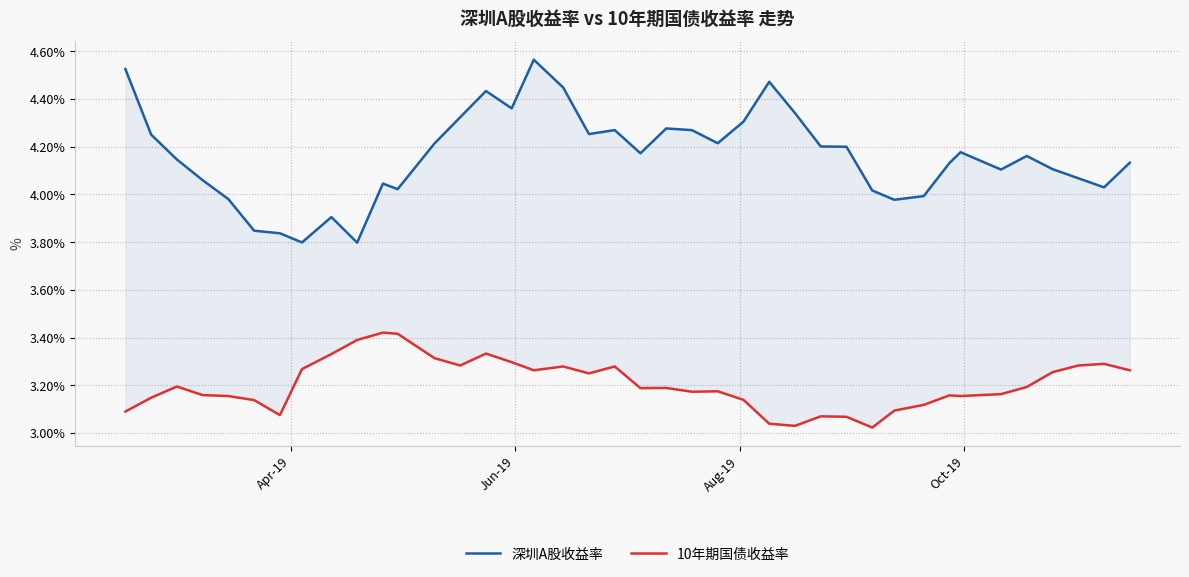

Which series has the largest total across all categories?

深圳A股收益率